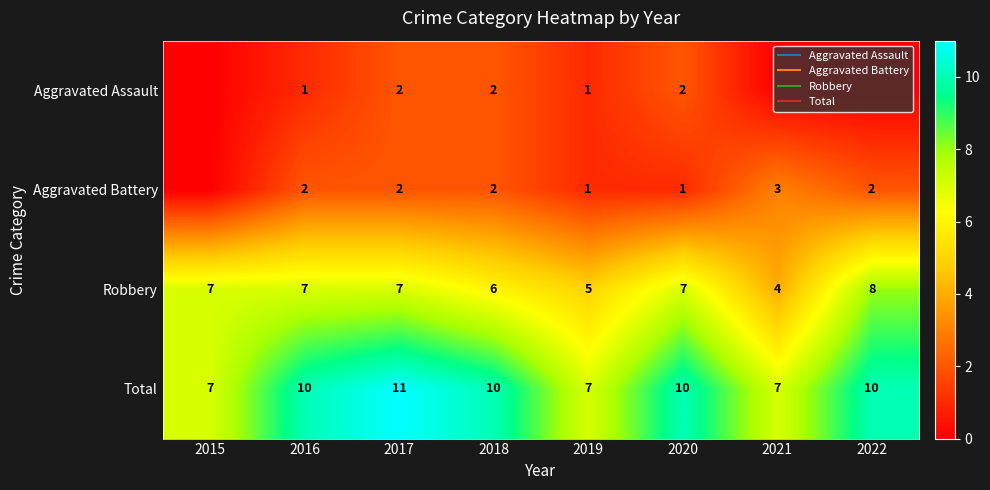

Between 2015 and 2021, which series saw the biggest shift?

Aggravated Battery